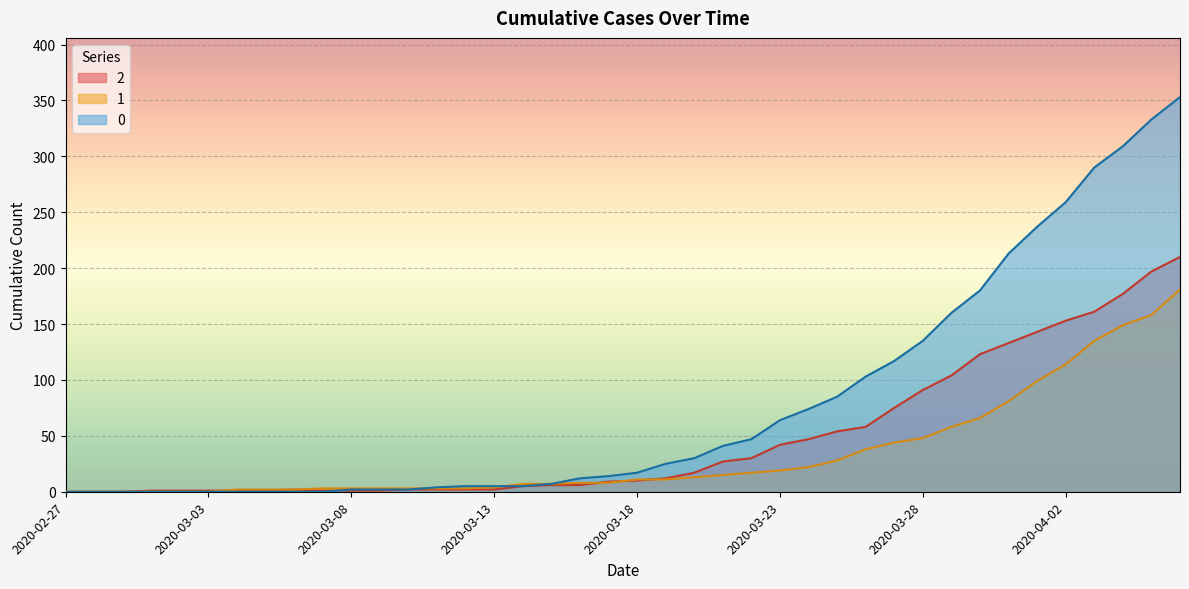

How many data points in 2 are above 10?

19